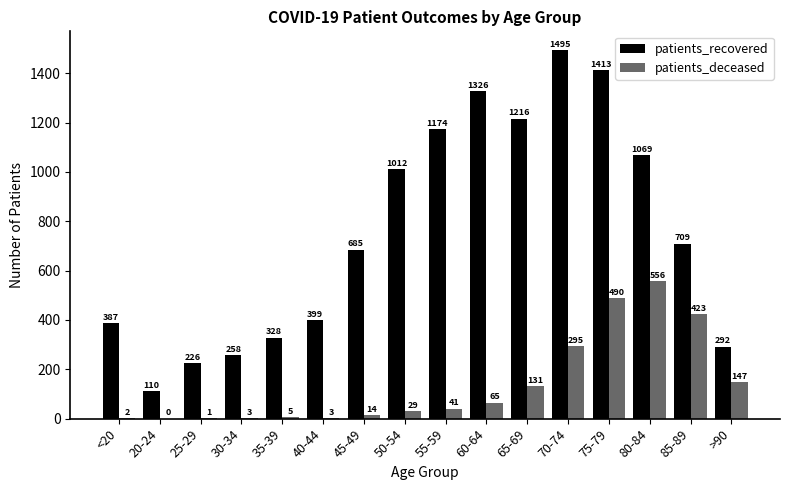

What is the average value of the patients_recovered series?

756